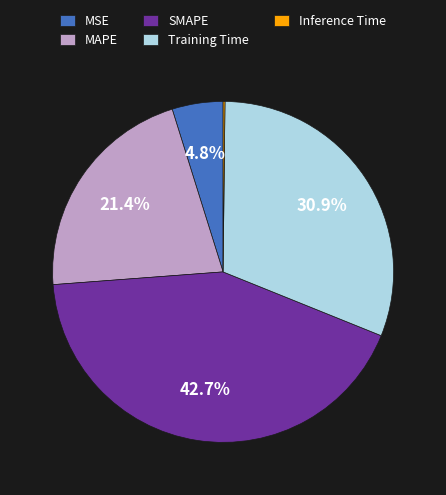

Is the sum of Training Time and SMAPE greater than half?

Yes